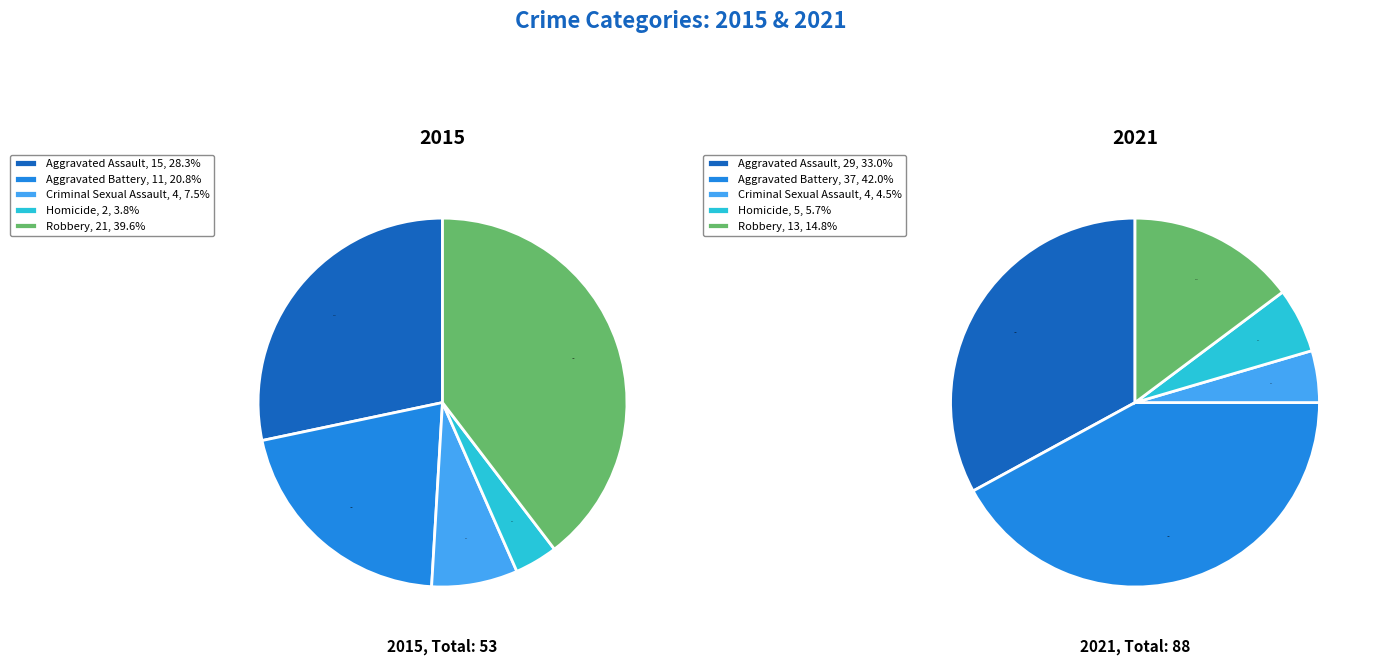

What portion of the pie excludes Aggravated Assault?

71.7%